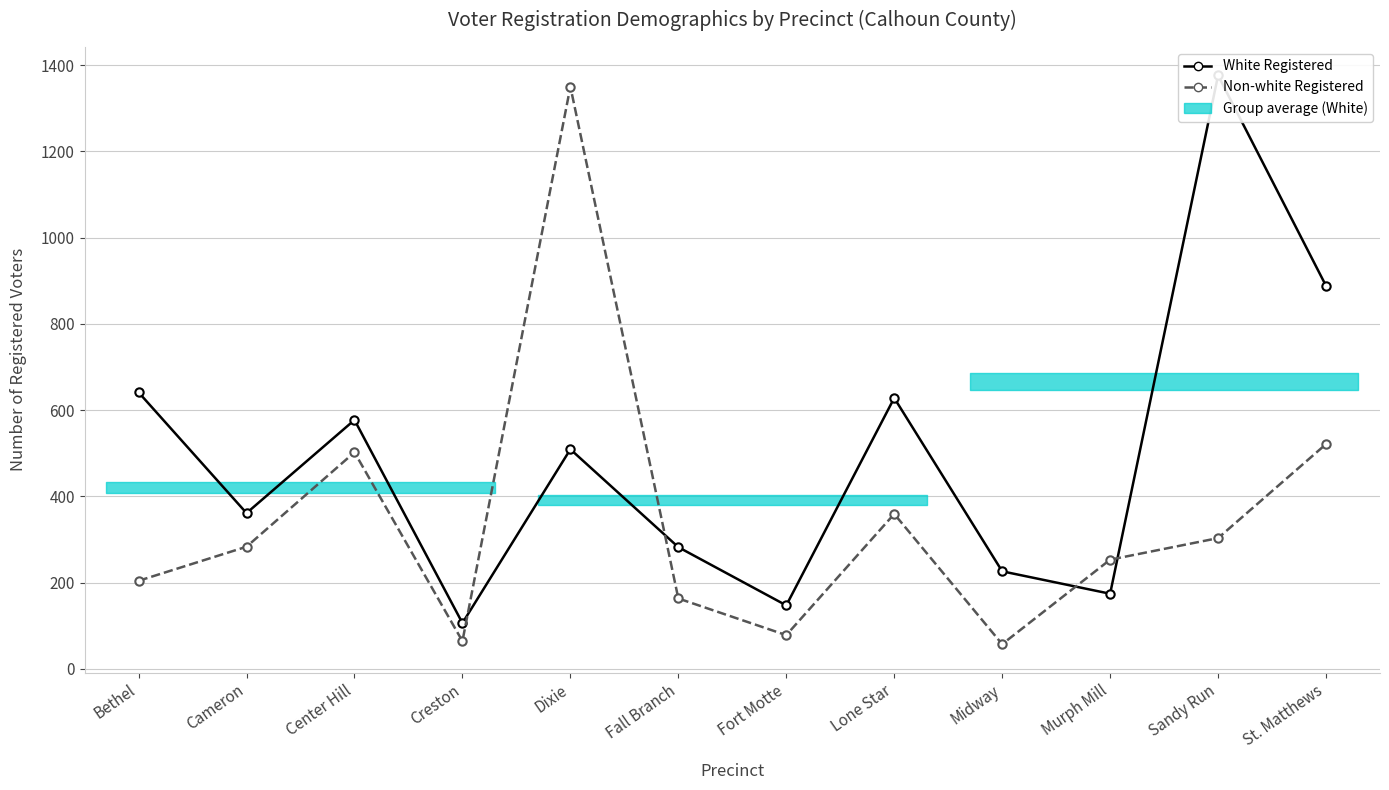

Between Bethel and Center Hill, which series saw the biggest shift?

Non-white Registered